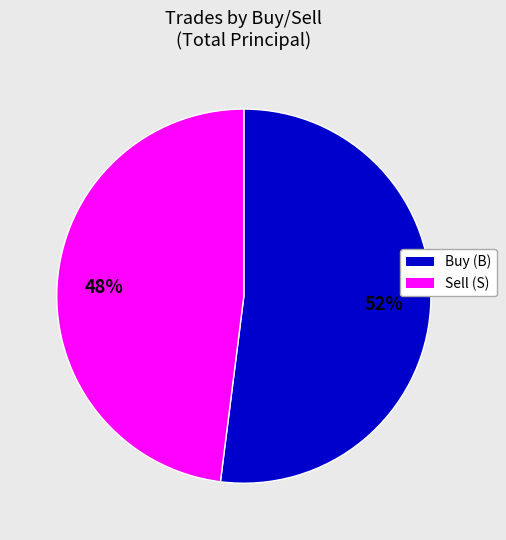

Is there a majority slice in this chart?

Yes